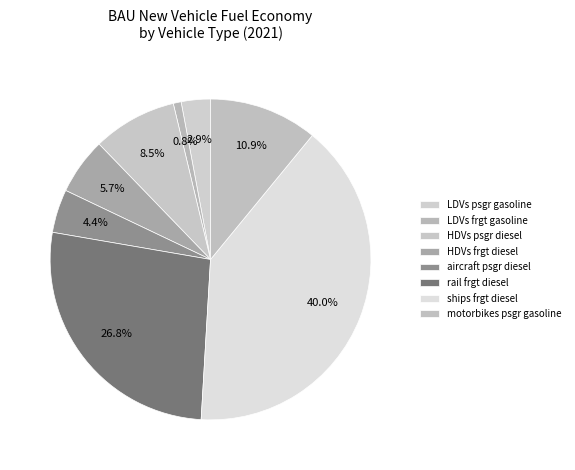

What is the largest slice in the pie chart?

ships frgt diesel